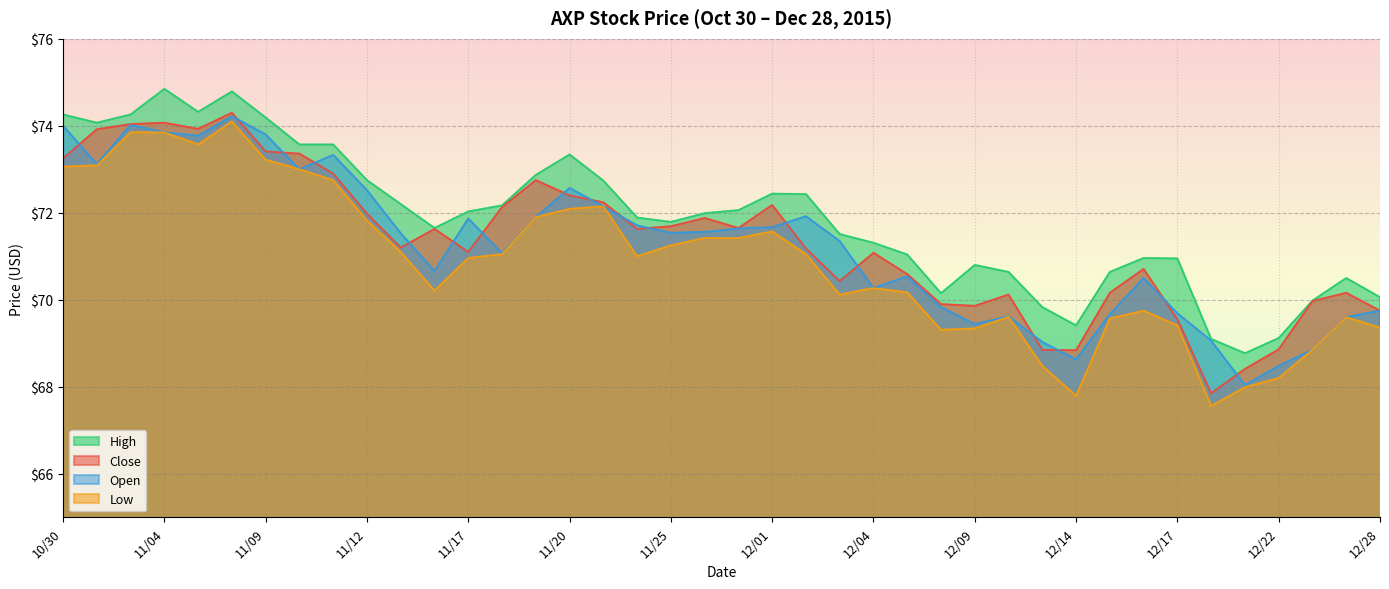

How many distinct data groups are displayed?

4